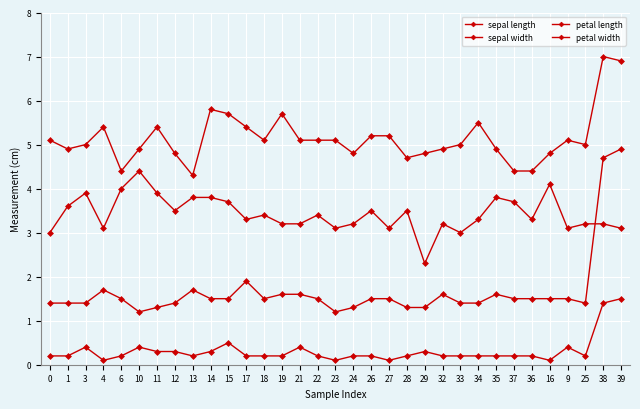

Reading left to right, what are all the values shown in this chart?

sepal length: 5.1	4.9	5.0	5.4	4.4	4.9	5.4	4.8	4.3	5.8	5.7	5.4	5.1	5.7	5.1	5.1	5.1	4.8	5.2	5.2	4.7	4.8	4.9	5.0	5.5	4.9	4.4	4.4	4.8	5.1	5.0	7.0	6.9
sepal width: 3.0	3.6	3.9	3.1	4.0	4.4	3.9	3.5	3.8	3.8	3.7	3.3	3.4	3.2	3.2	3.4	3.1	3.2	3.5	3.1	3.5	2.3	3.2	3.0	3.3	3.8	3.7	3.3	4.1	3.1	3.2	3.2	3.1
petal length: 1.4	1.4	1.4	1.7	1.5	1.2	1.3	1.4	1.7	1.5	1.5	1.9	1.5	1.6	1.6	1.5	1.2	1.3	1.5	1.5	1.3	1.3	1.6	1.4	1.4	1.6	1.5	1.5	1.5	1.5	1.4	4.7	4.9
petal width: 0.2	0.2	0.4	0.1	0.2	0.4	0.3	0.3	0.2	0.3	0.5	0.2	0.2	0.2	0.4	0.2	0.1	0.2	0.2	0.1	0.2	0.3	0.2	0.2	0.2	0.2	0.2	0.2	0.1	0.4	0.2	1.4	1.5